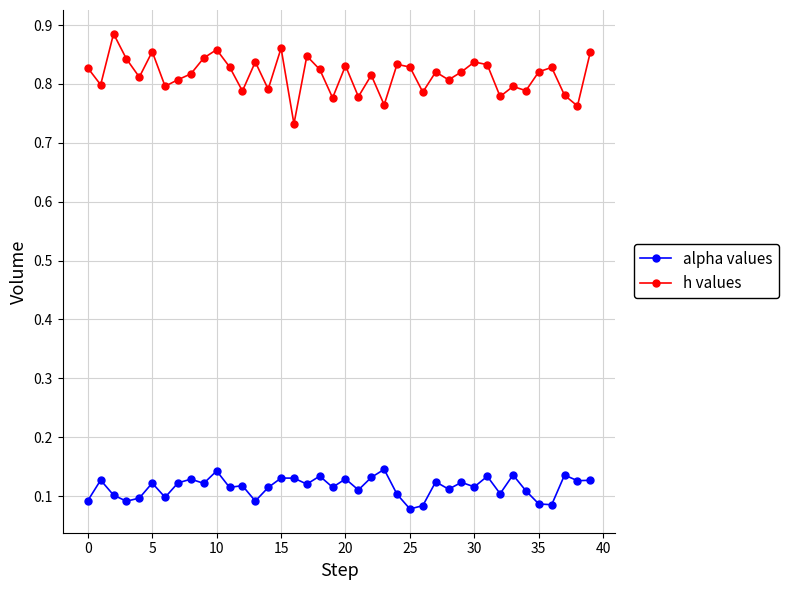

Rank the series by their average value, from lowest to highest.

alpha values, h values